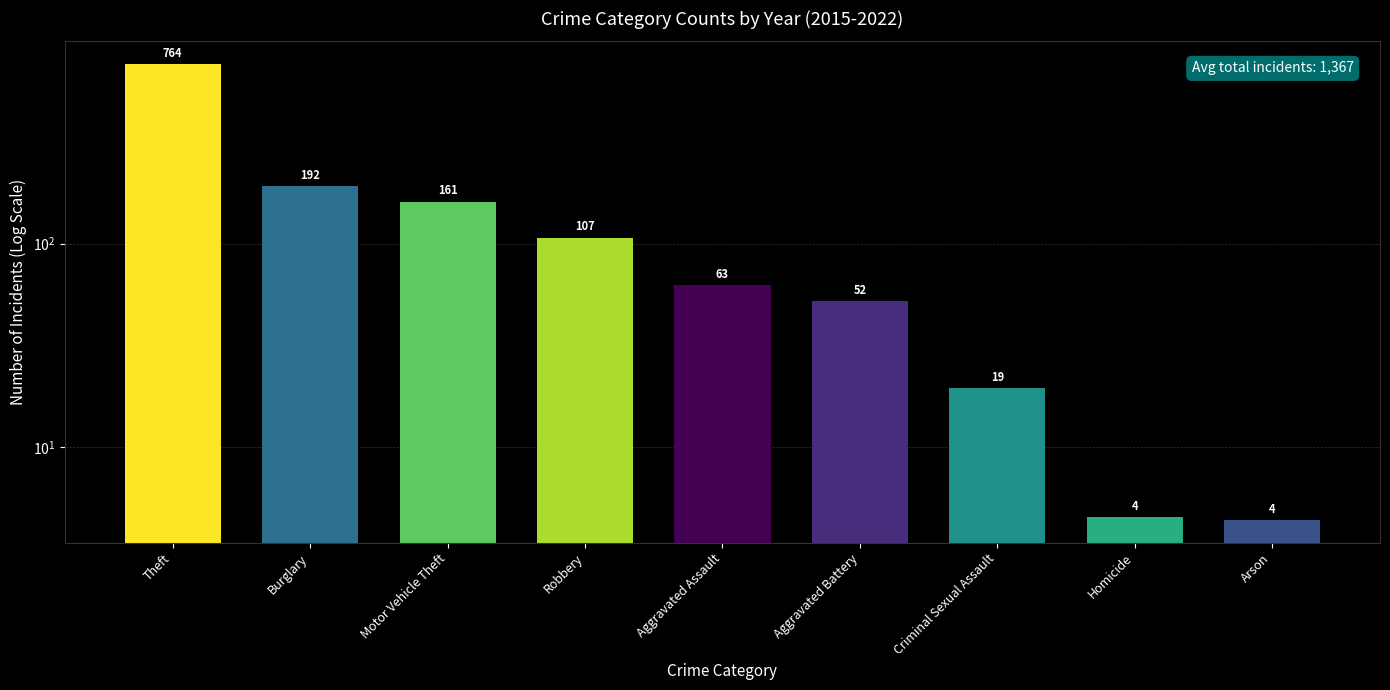

What is the label of the 3rd bar from the left?

Motor Vehicle Theft